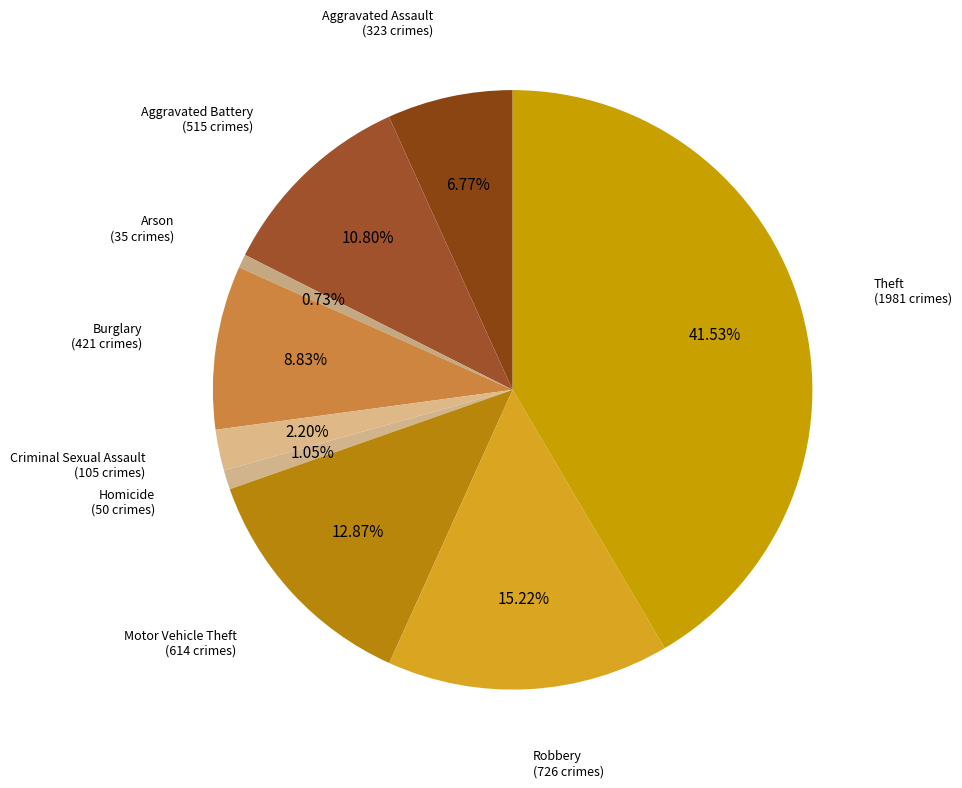

Count the number of slices in the pie.

9